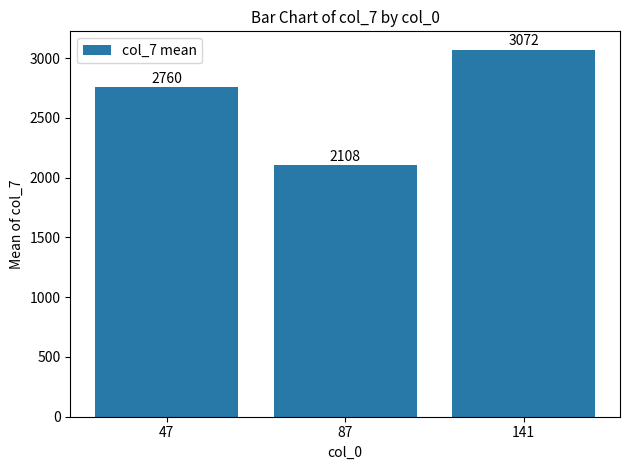

What is the average value?

2646.6